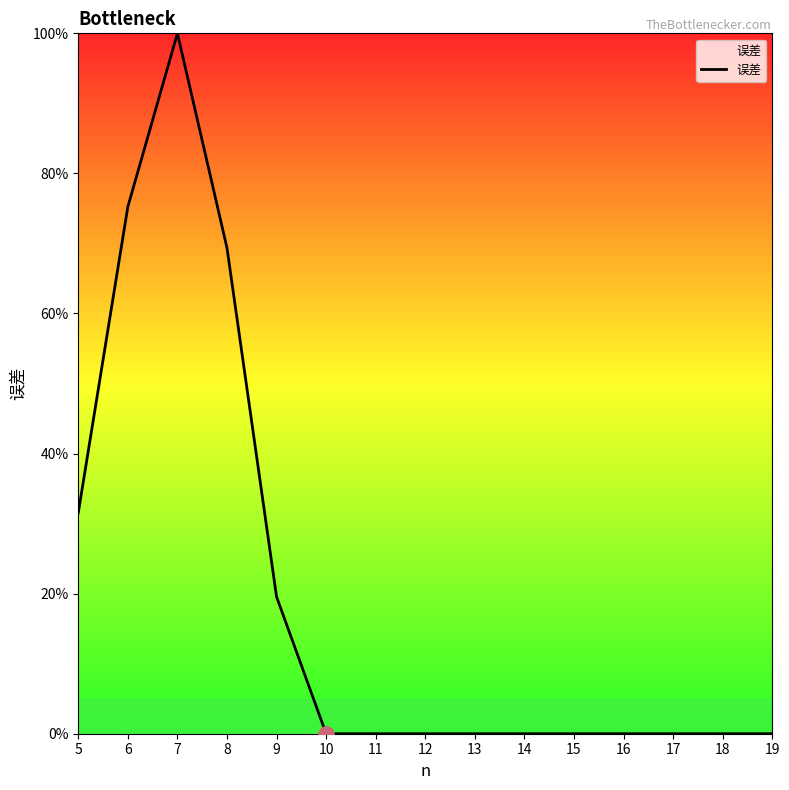

Which has a higher value, 6 or 13?

6